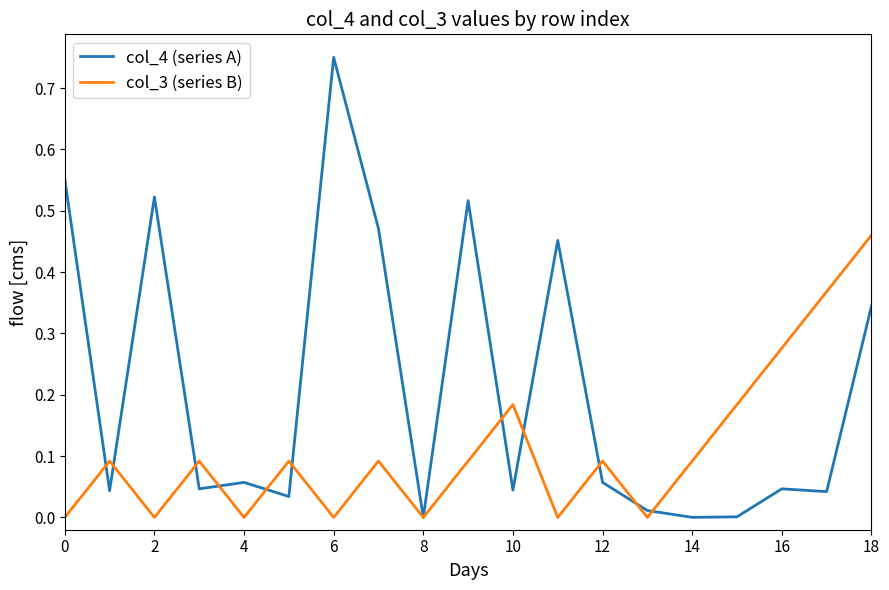

Which series has the largest total across all categories?

col_4 (series A)